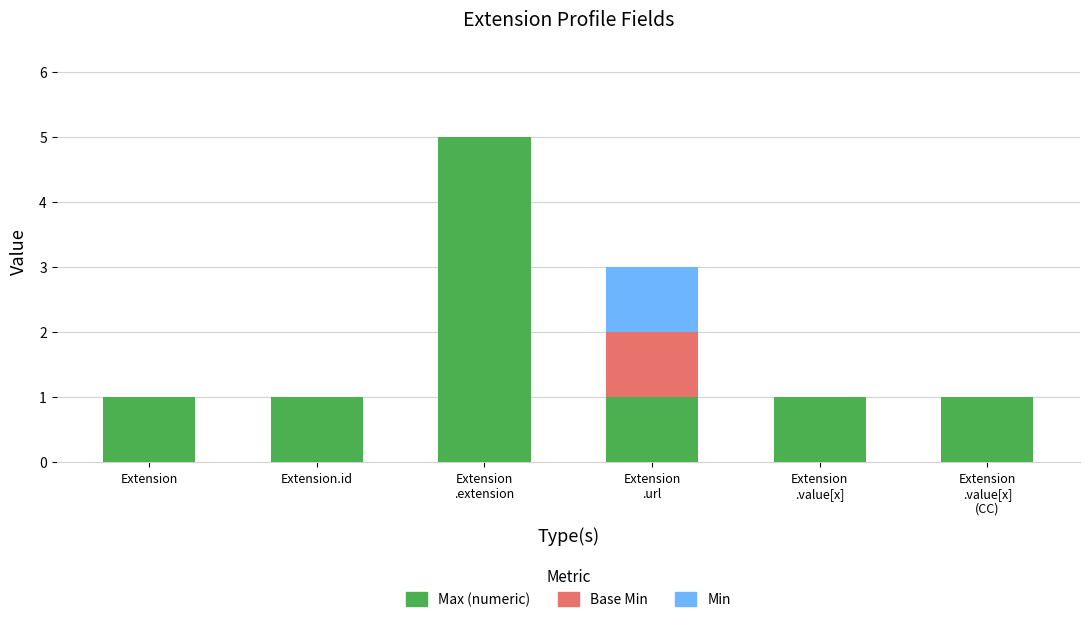

What is the maximum value for Max (numeric)?

5